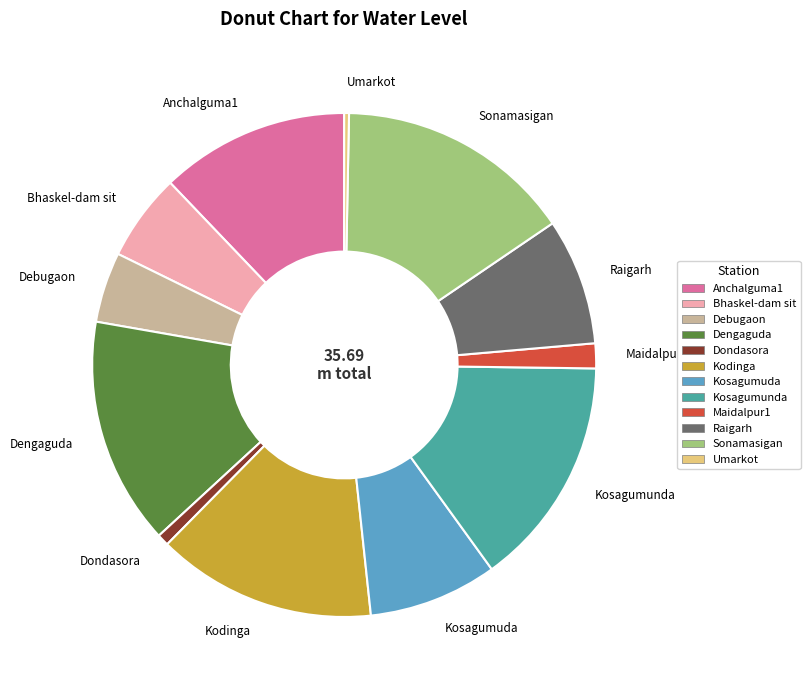

Approximately how many times larger is the value at Debugaon compared to Kosagumunda?

0.3